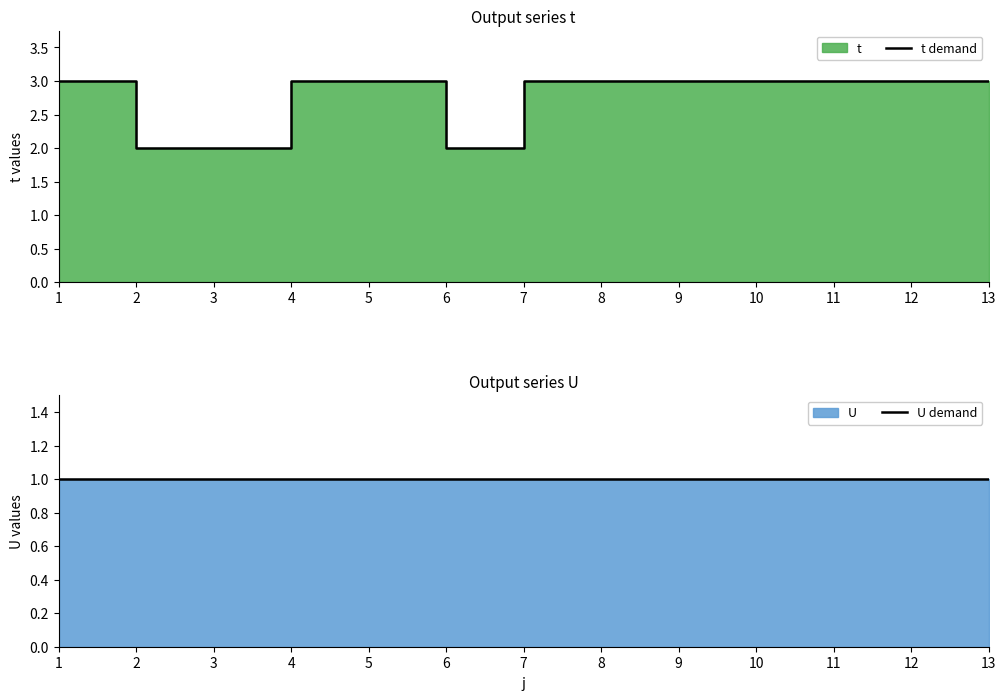

What is the total value across all series at 7?

4